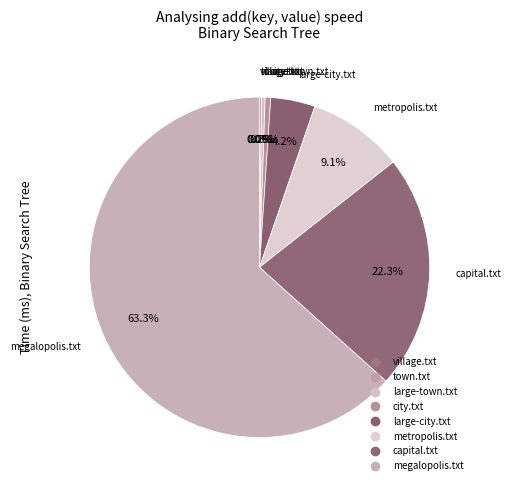

Which category accounts for the majority?

megalopolis.txt